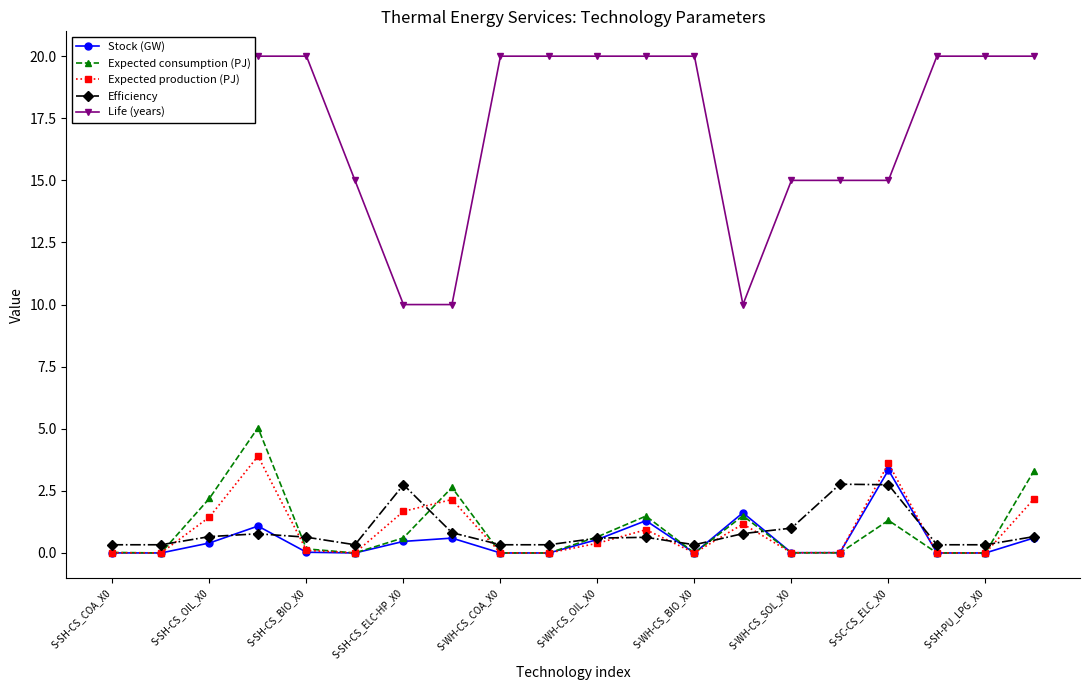

What is the maximum value shown in the chart?

20.0